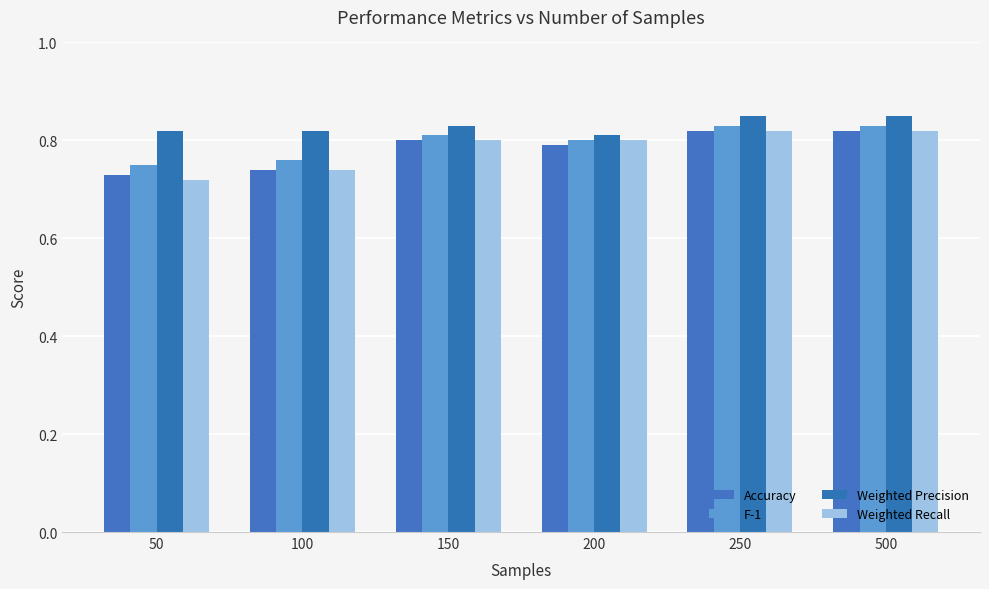

What is the total value across all series at 250?

3.3